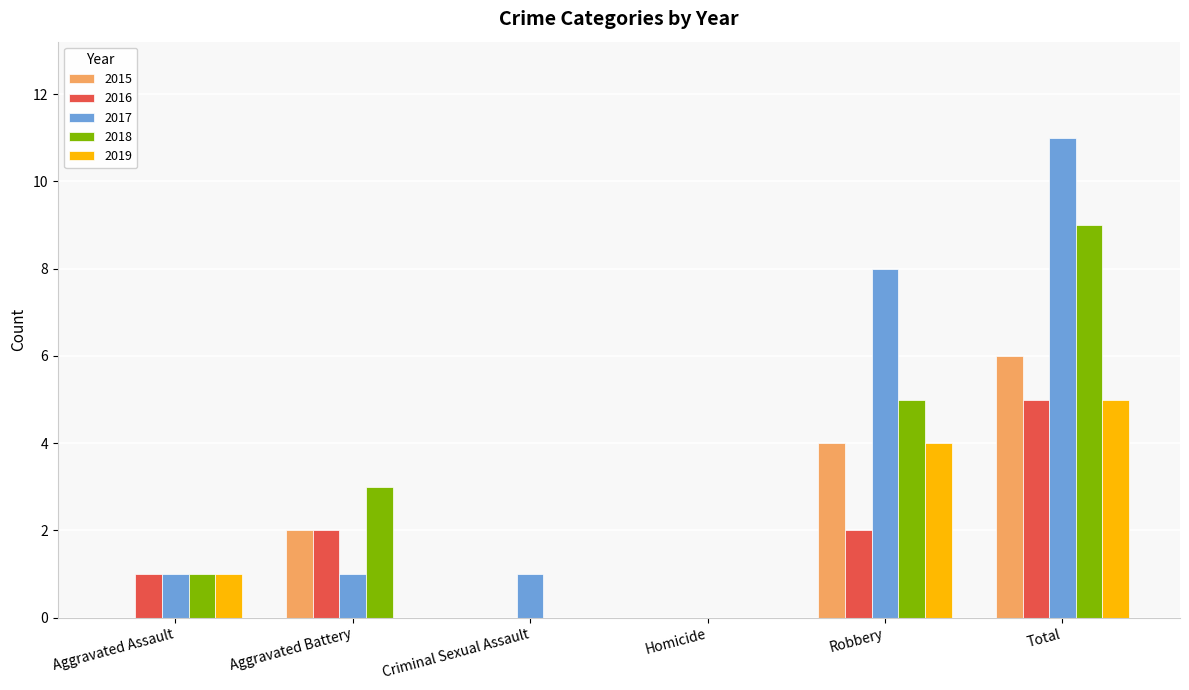

Is it true that 2016 equals 5 at Total?

True